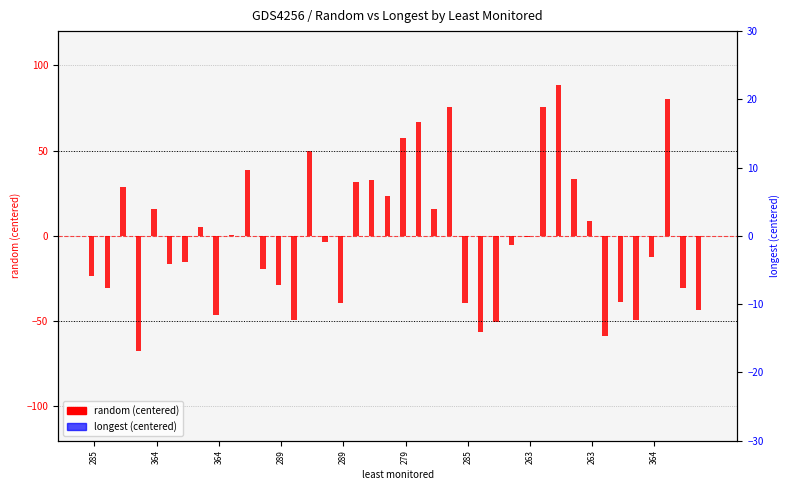

Rank the series by their maximum value, from lowest to highest.

longest (centered), random (centered)